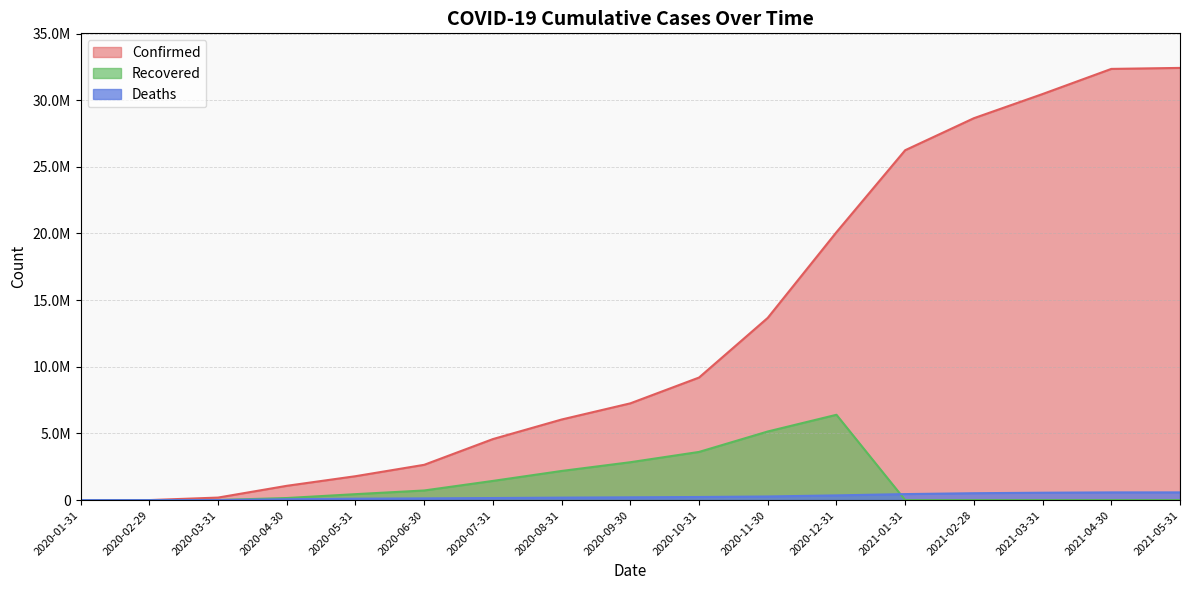

Is it true that Confirmed equals 26247053 at 2021-01-31?

True